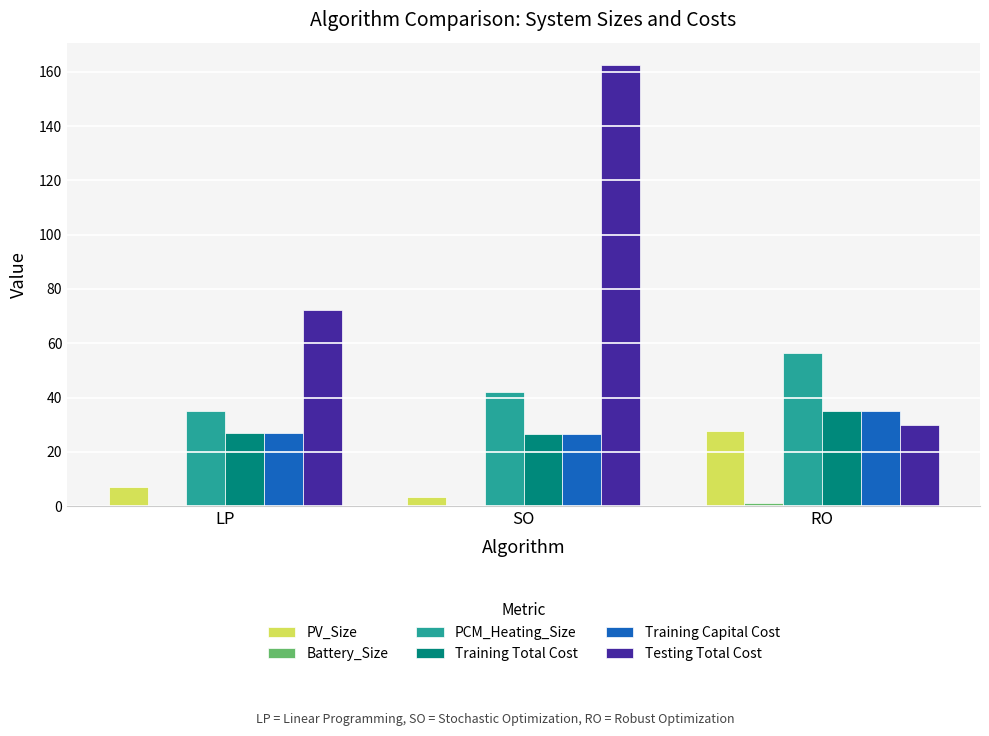

Between LP and RO, which series saw the biggest shift?

Testing Total Cost